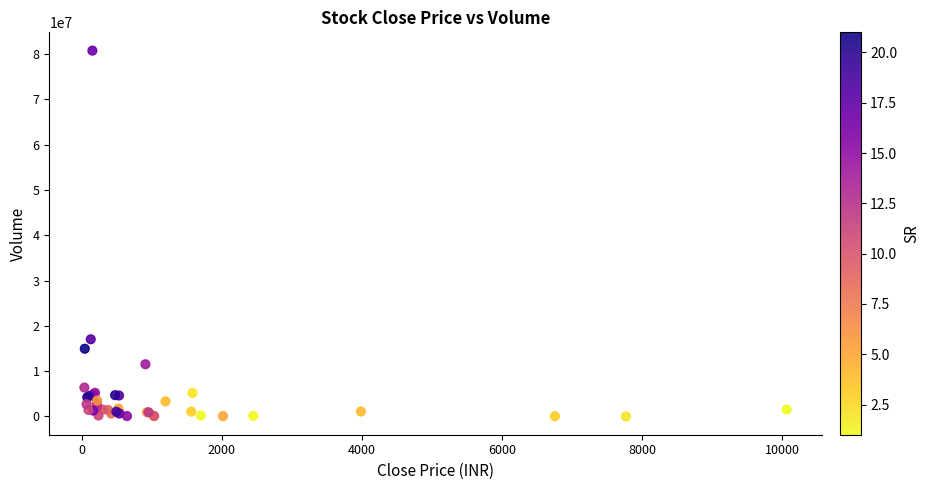

What Y value in the scatter plot is closest to 40394408?

17042504